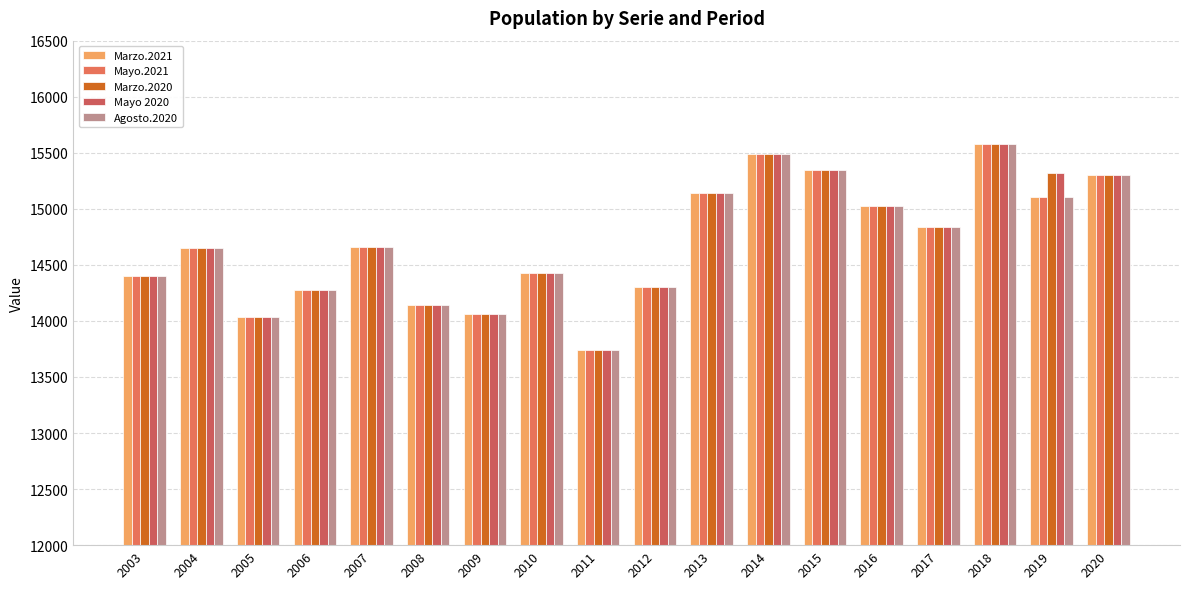

Are the bars horizontal?

No